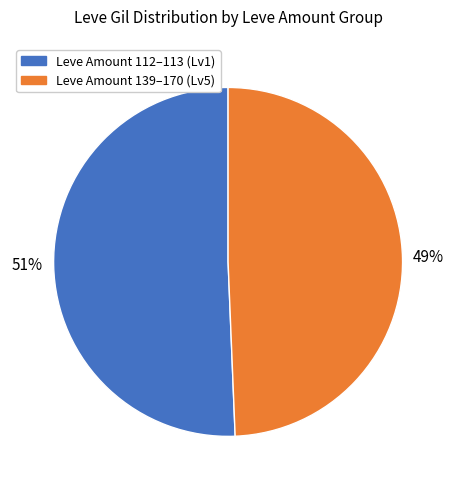

How many segments does this pie chart have?

2